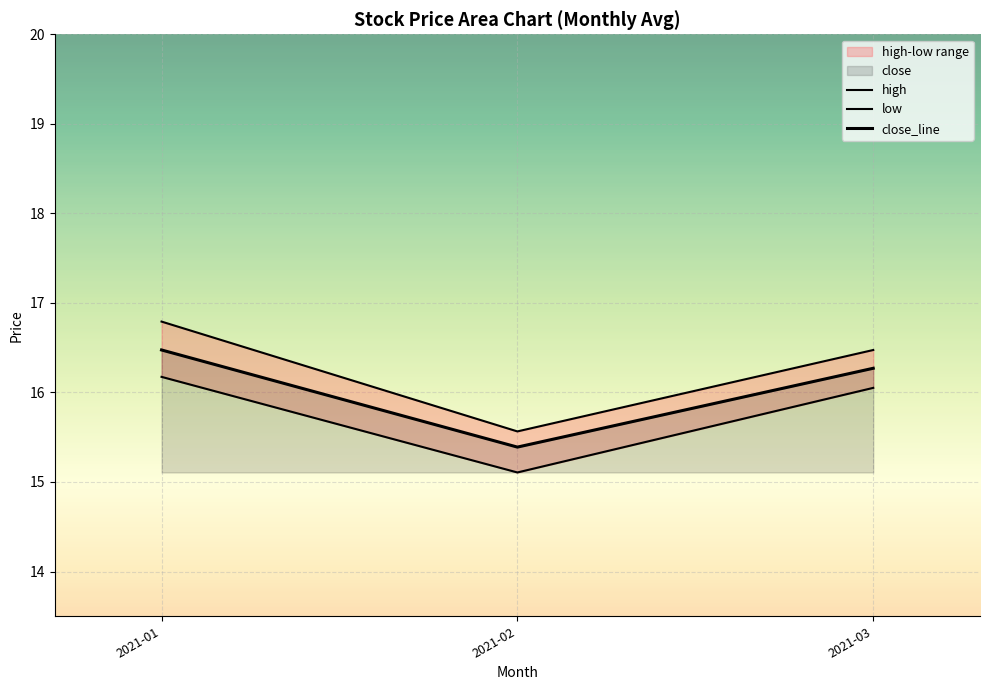

Read the close_line value at 2021-01.

16.5